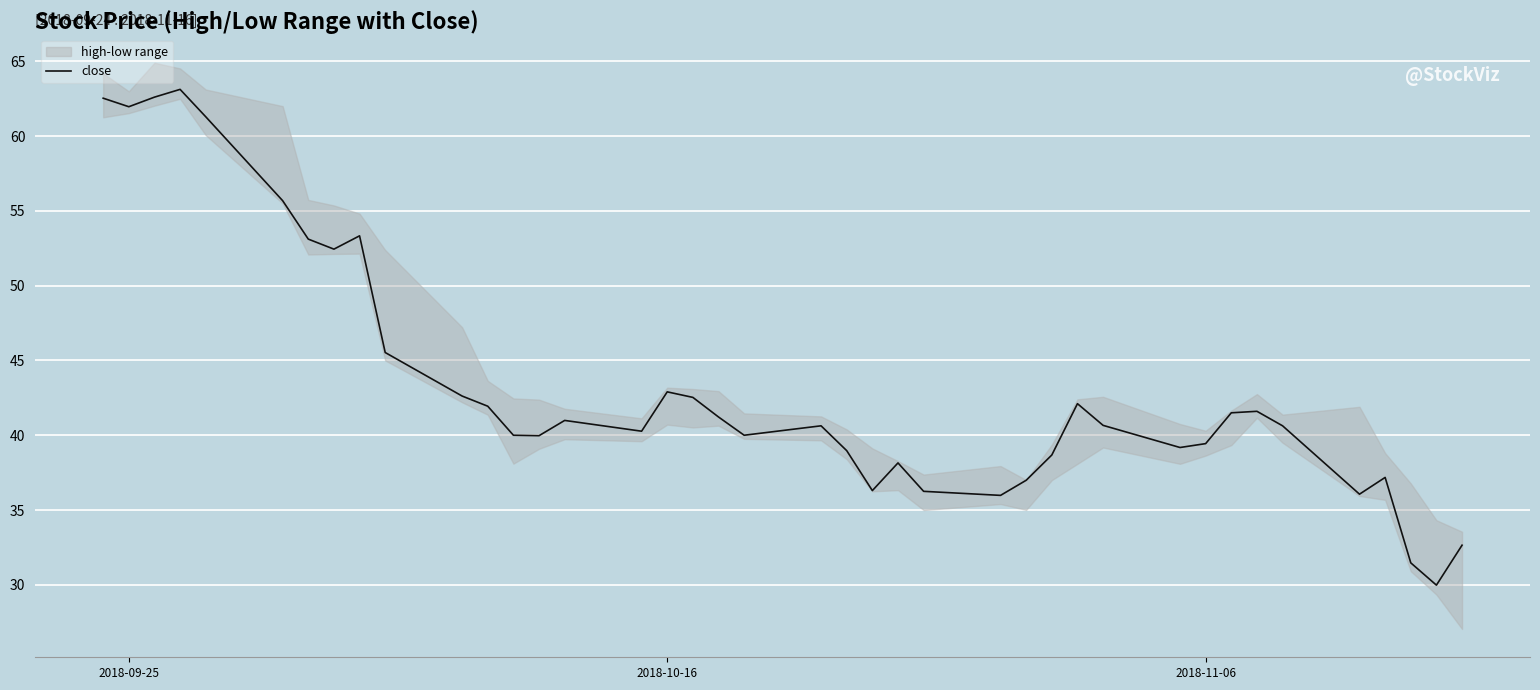

At which label does the data first exceed 40?

2018-09-25